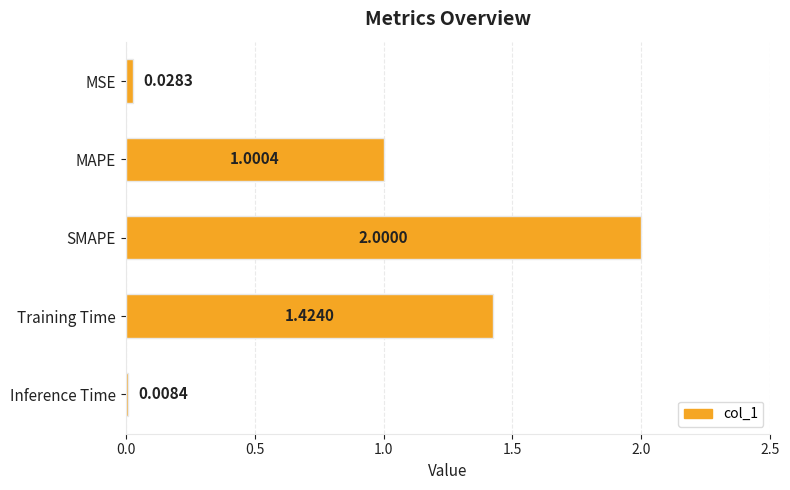

What is the label of the 5th bar from the top?

Inference Time